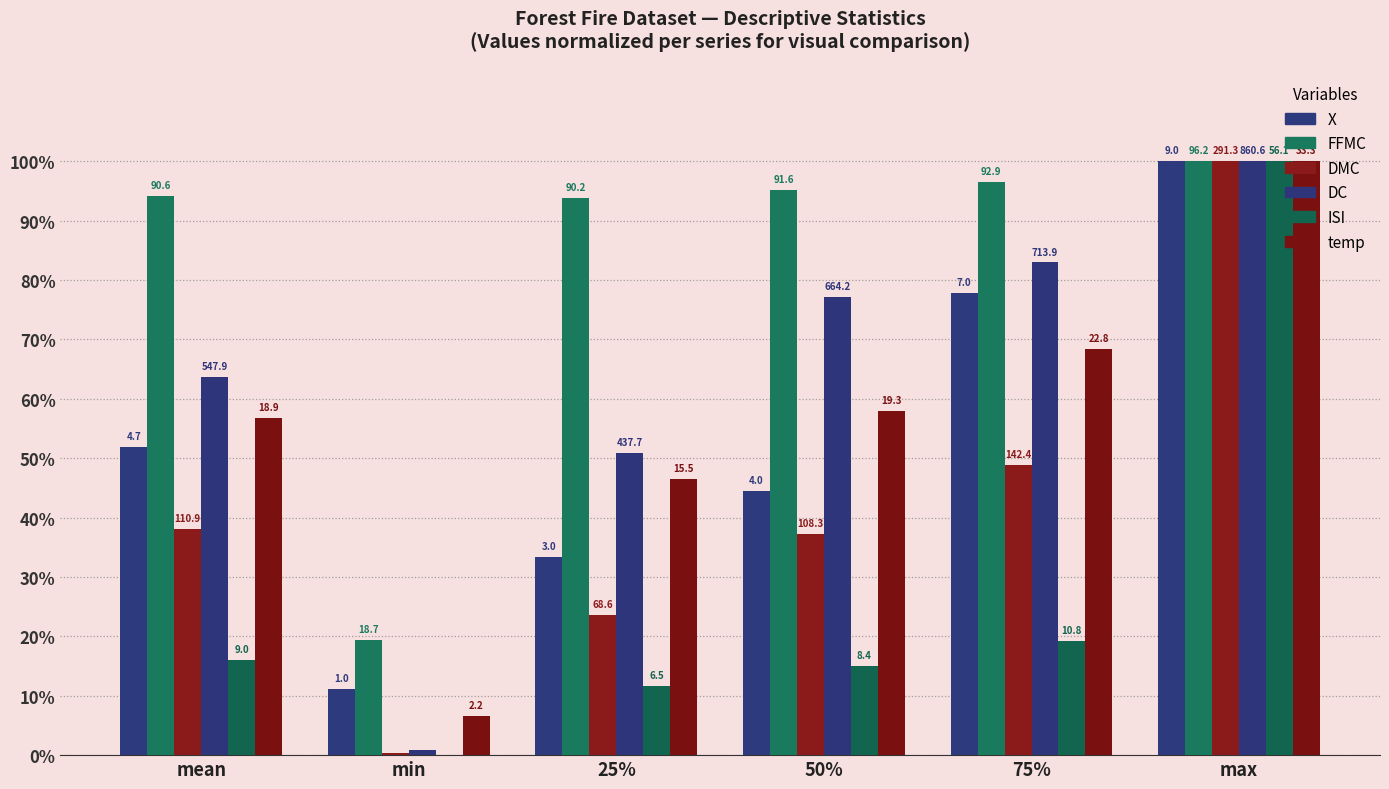

What is the minimum value for temp?

6.6